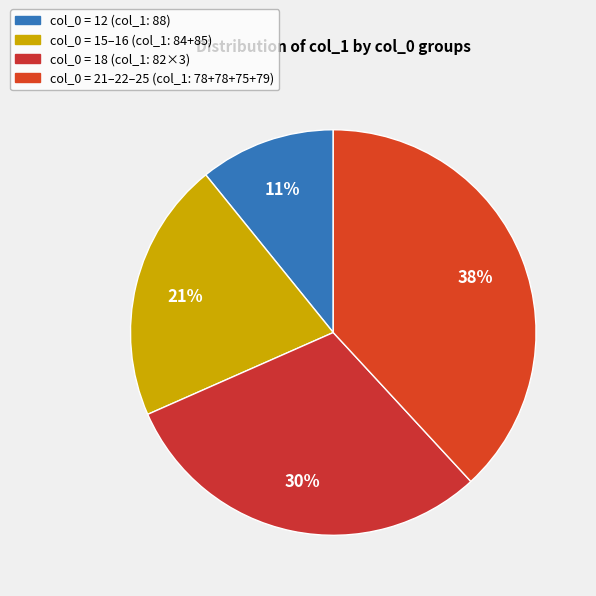

Is there any slice that represents more than half of the pie?

No